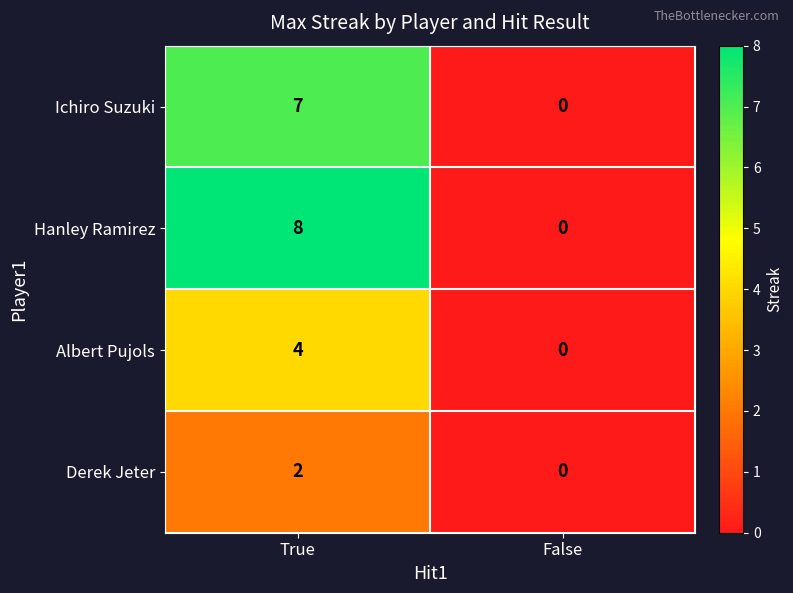

What is the difference between the Albert Pujols values at True and False?

4